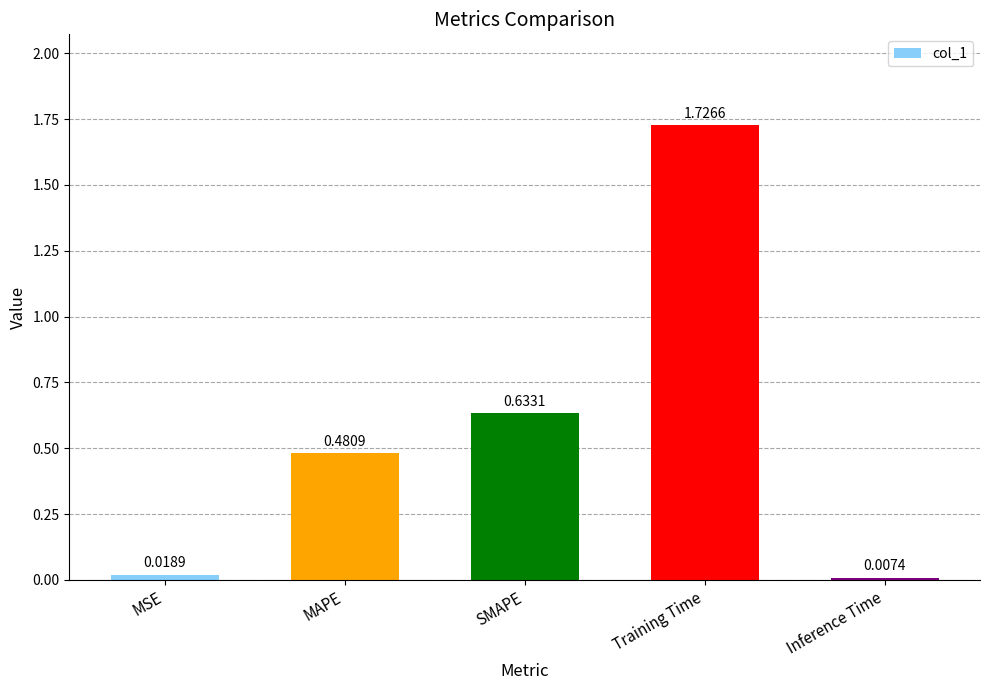

Does the chart contain any negative values?

No